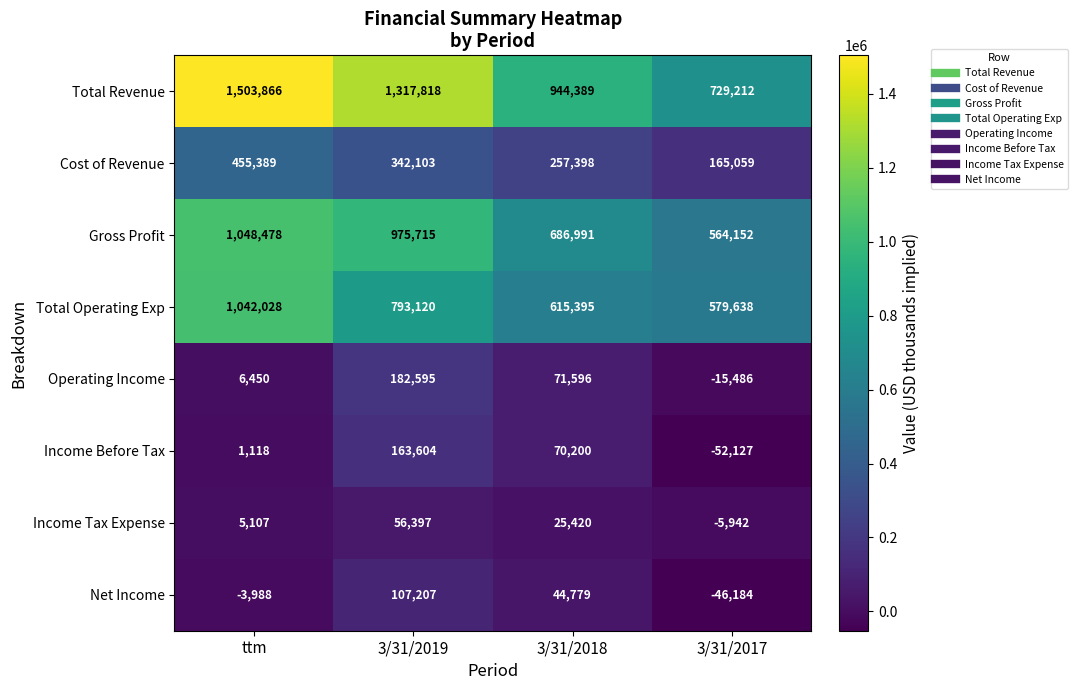

The value of Total Operating Exp at 3/31/2017 is 579638. True or false?

True